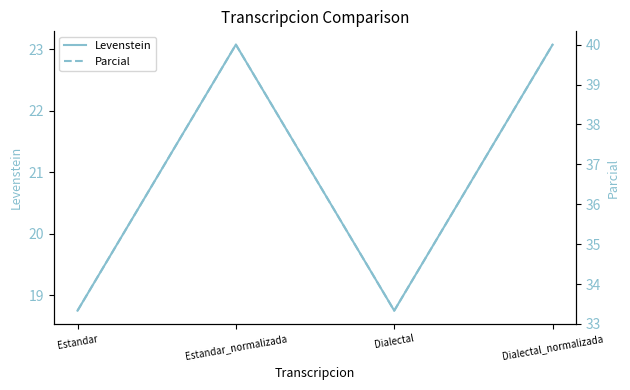

Is it true that Parcial equals 27.7 at Dialectal_normalizada?

False